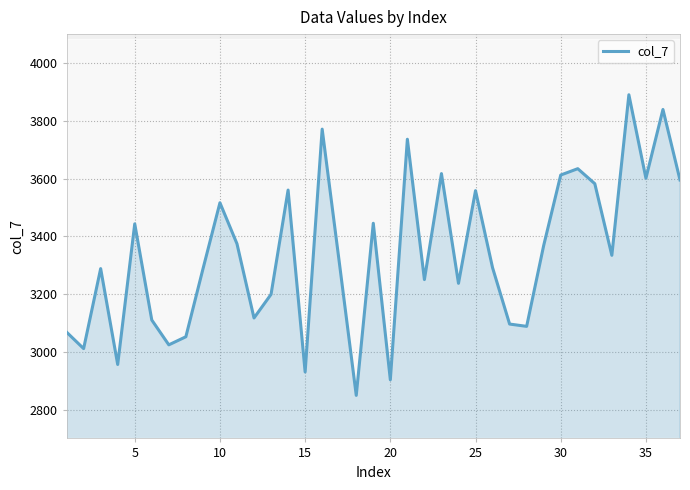

Reading left to right, transcribe all the data shown in this chart.

3068	3011	3288	2956	3443	3110	3024	3052	3286	3516	3374	3117	3199	3560	2930	3771	3312	2849	3445	2903	3736	3250	3617	3237	3558	3291	3096	3088	3368	3612	3634	3582	3334	3890	3601	3839	3595